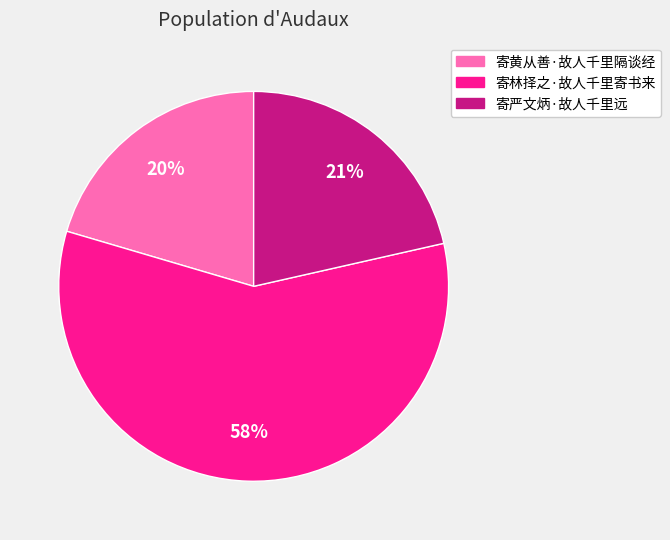

Which slice is the largest?

寄林择之·故人千里寄书来